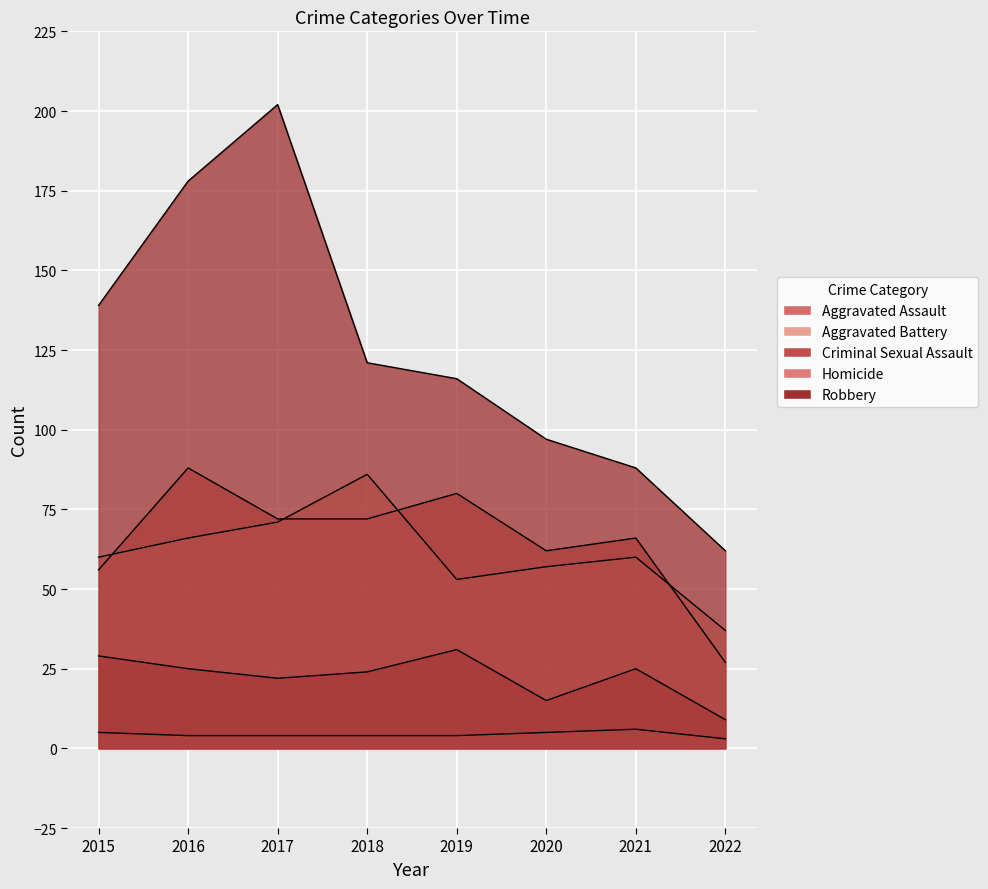

What value does the Homicide series have at 2020?

5